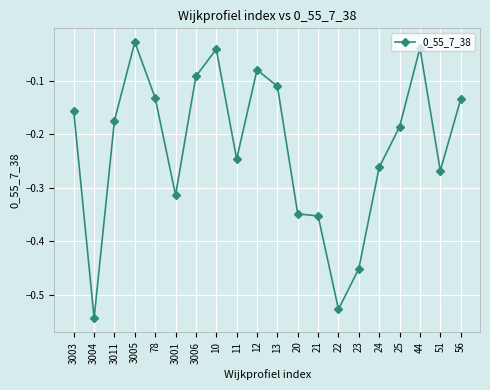

Does the chart display data point markers on the line(s)?

Yes